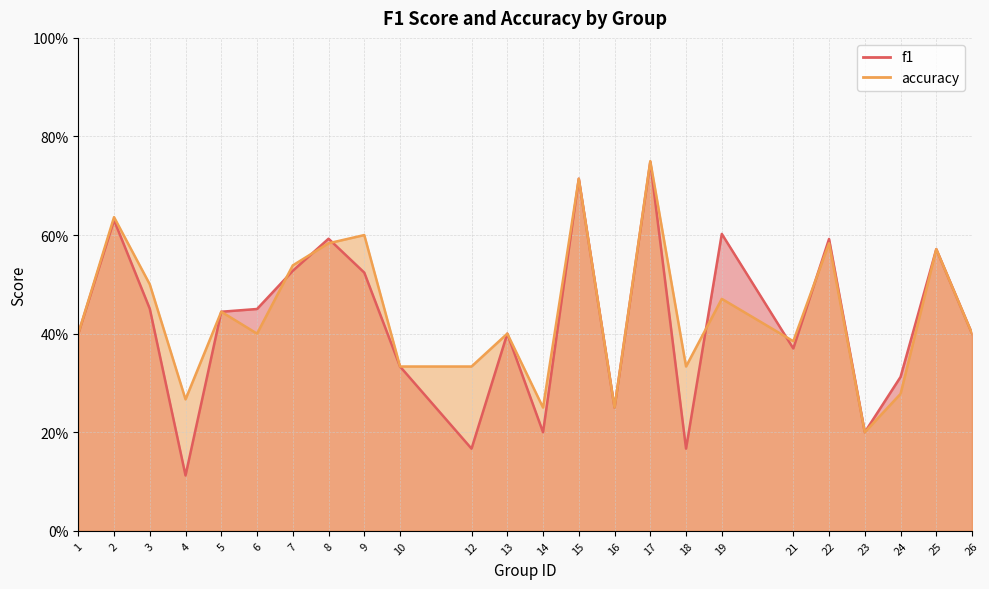

Reading left to right, transcribe all the data shown in this chart.

f1: 0.4	0.6	0.5	0.1	0.4	0.5	0.5	0.6	0.5	0.3	0.2	0.4	0.2	0.7	0.2	0.7	0.2	0.6	0.4	0.6	0.2	0.3	0.6	0.4
accuracy: 0.4	0.6	0.5	0.3	0.4	0.4	0.5	0.6	0.6	0.3	0.3	0.4	0.2	0.7	0.2	0.8	0.3	0.5	0.4	0.6	0.2	0.3	0.6	0.4